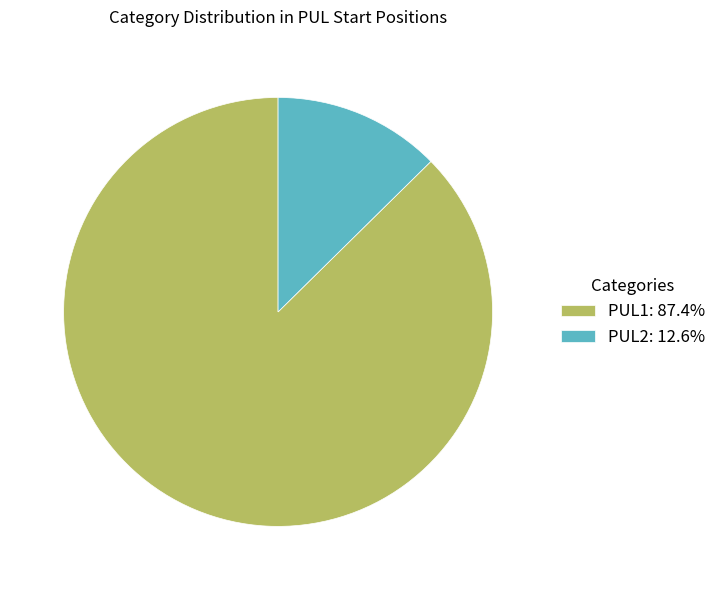

What is the ratio of the value at PUL1: 87.4% to the value at PUL2: 12.6%?

6.9